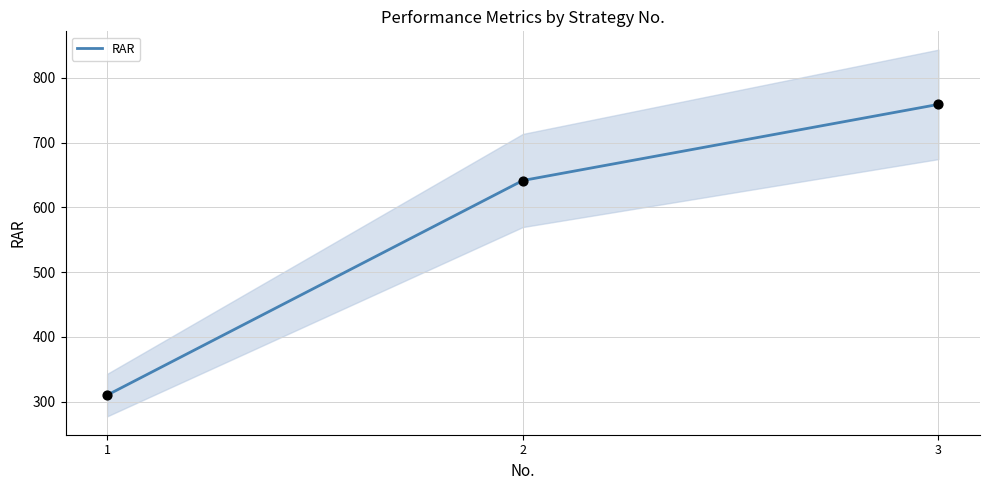

What is the ratio of the value at 1 to the value at 3?

0.4